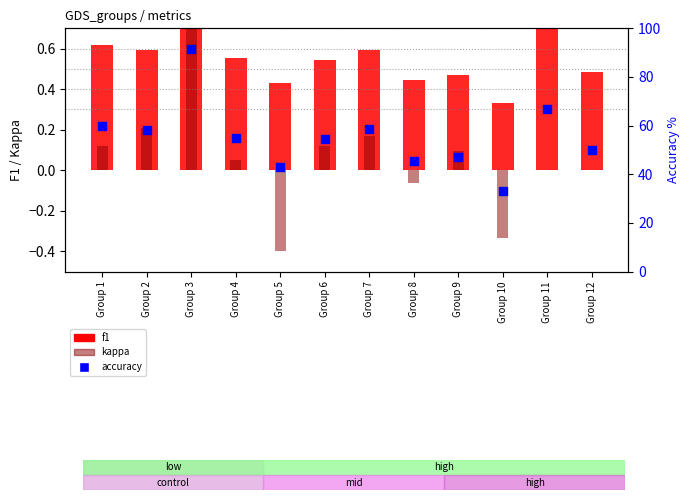

Is the value of kappa at Group 5 greater than the value of accuracy at Group 2?

No